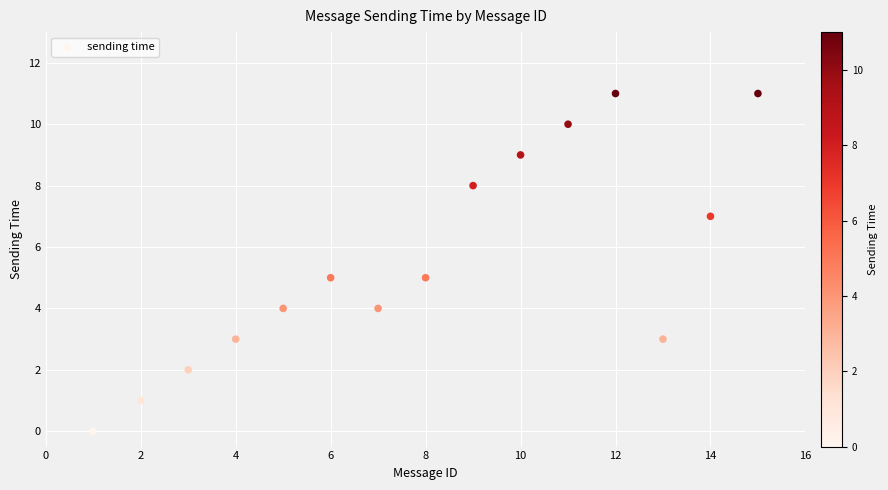

What is the range of Y values (max minus min)?

11